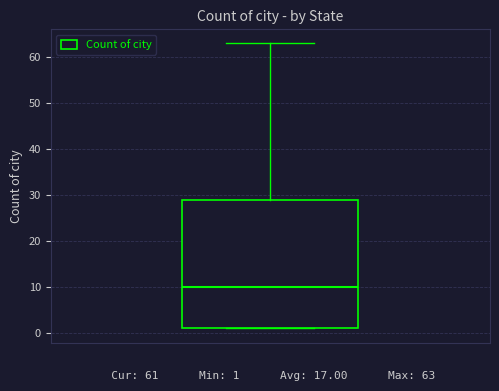

Transcribe this box plot: give where the median line is, the range the box spans, and where the two whiskers end, as read against the y-axis. The values are not printed on the chart, so give them approximately, as read against the axis.

median 10, box 1 to 29, whiskers 1 to 63